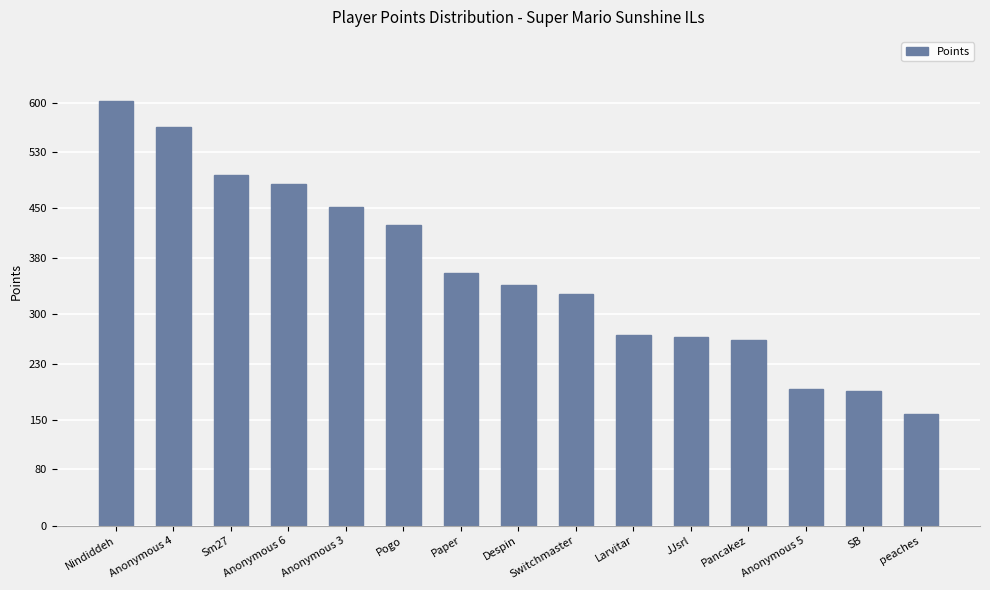

What is the smallest value displayed?

159